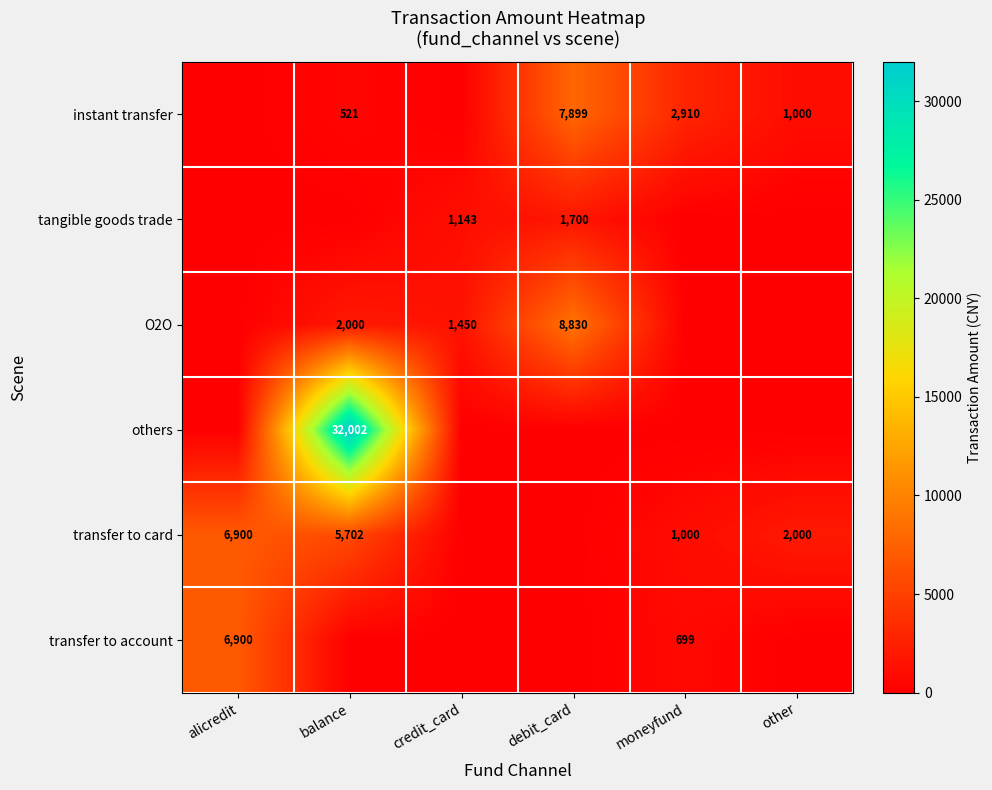

What is the difference between the transfer to card values at alicredit and moneyfund?

5900